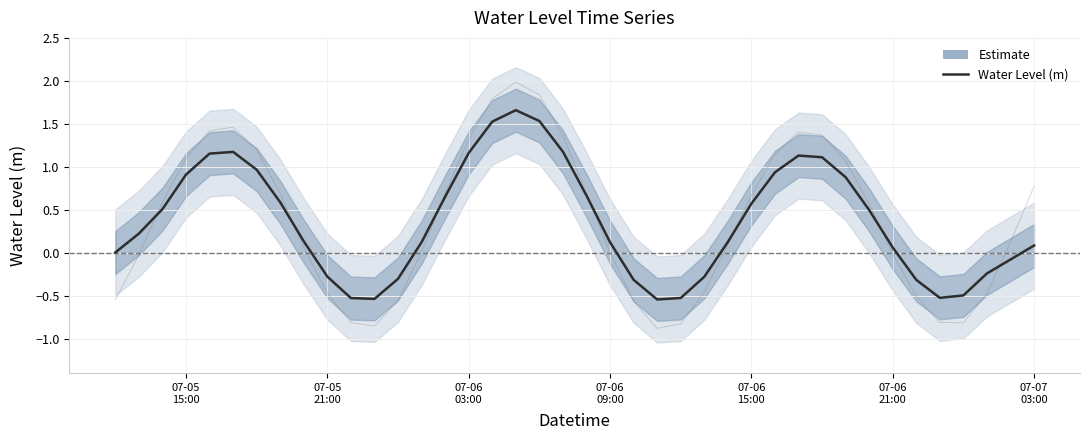

True or false: there are more than 1 points higher than both neighbors.

True